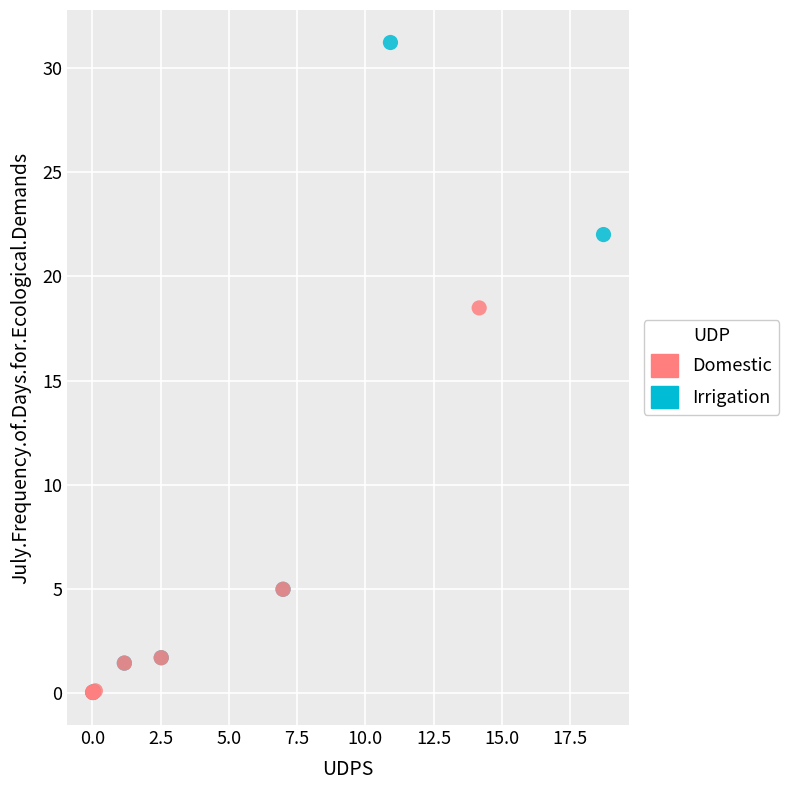

Which series reaches the maximum Y coordinate?

Irrigation